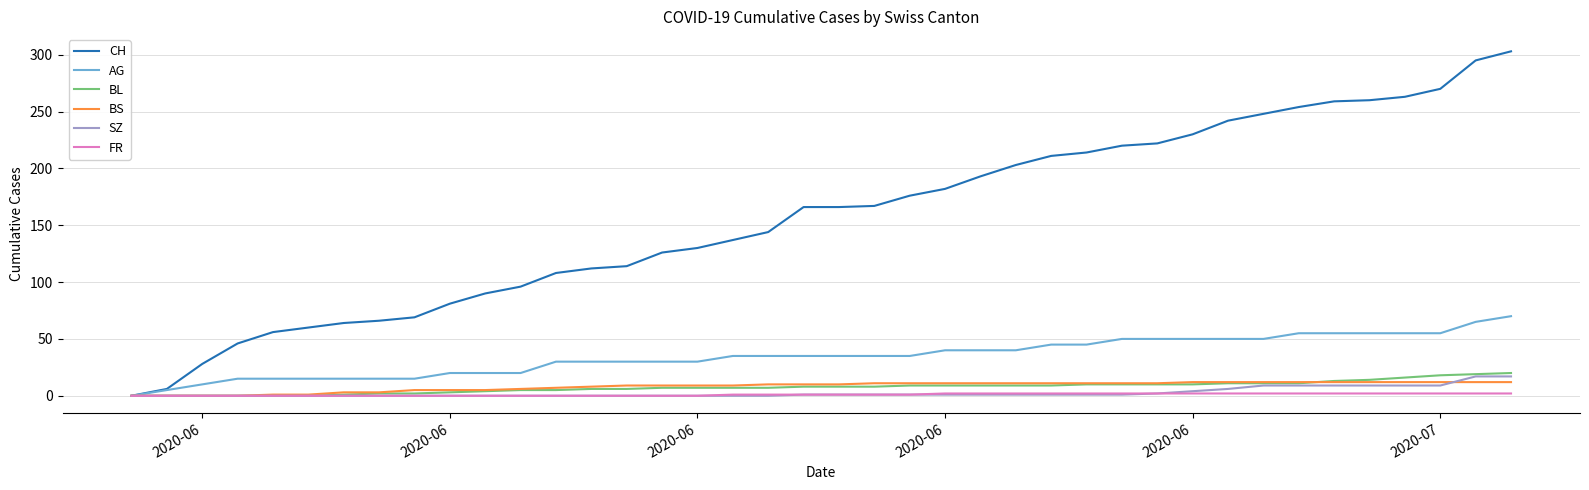

What is the highest value of the AG series?

70